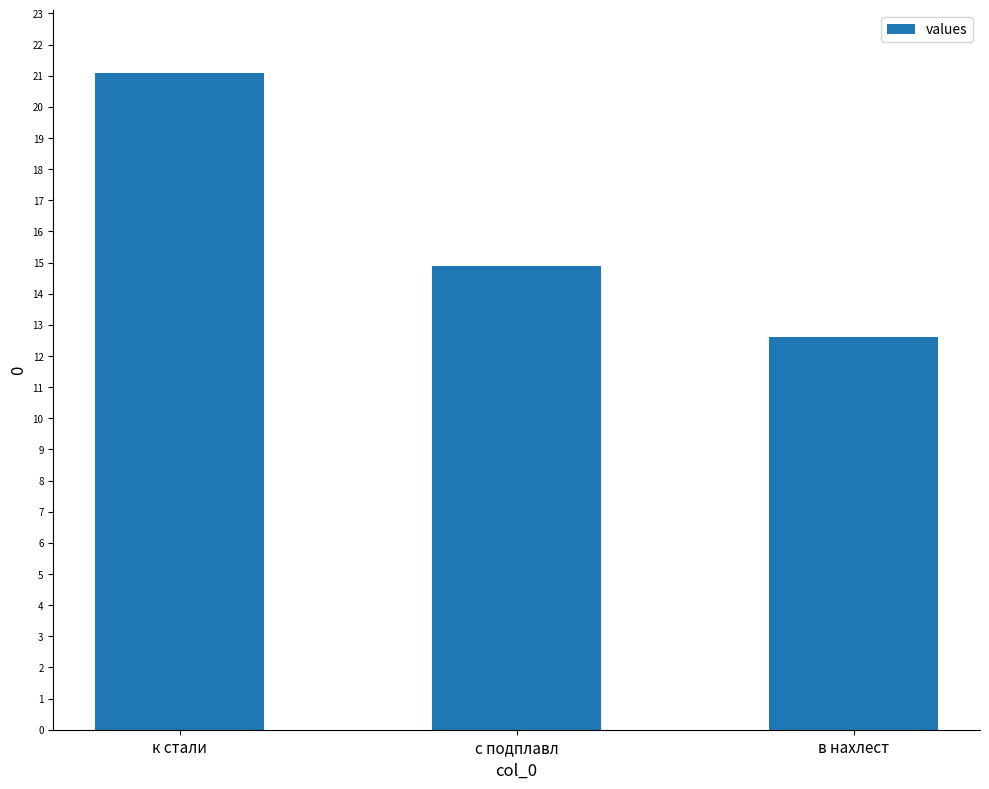

List the labels in order of value, smallest first.

в нахлест, с подплавл, к стали